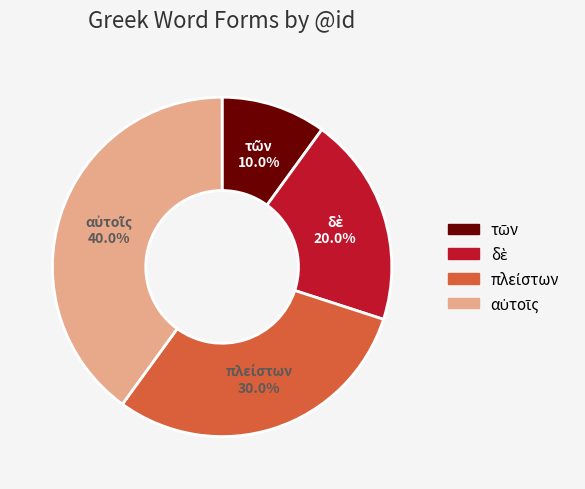

To the nearest percent, what is the average slice percentage?

25%